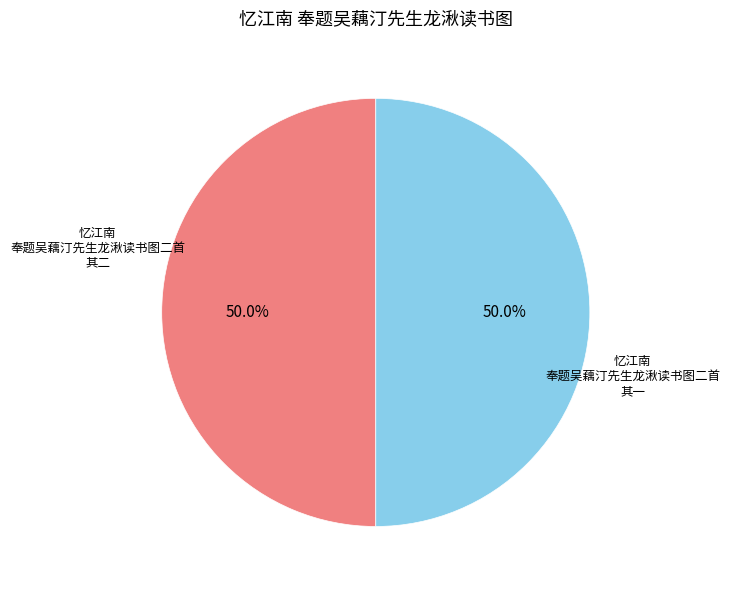

To the nearest percent, what is the combined percentage of 忆江南 奉题吴藕汀先生龙湫读书图二首 其一 and 忆江南 奉题吴藕汀先生龙湫读书图二首 其二?

100%